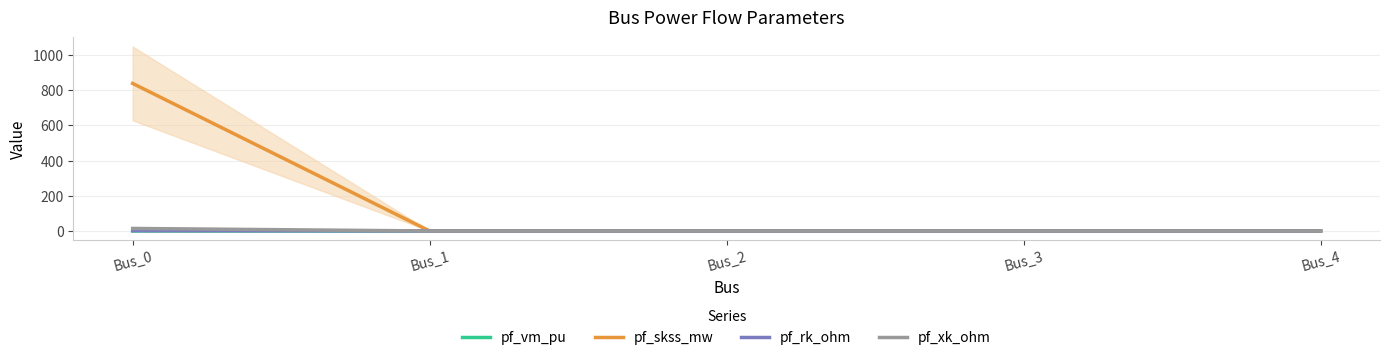

Reading left to right, what are all the values shown in this chart?

pf_vm_pu: 0.0	0.2	0.3	0.3	0.3
pf_skss_mw: 838.1	0.0	0.0	0.0	0.0
pf_rk_ohm: 1.6	0.0	0.0	0.0	0.0
pf_xk_ohm: 14.3	0.0	0.0	0.0	0.0